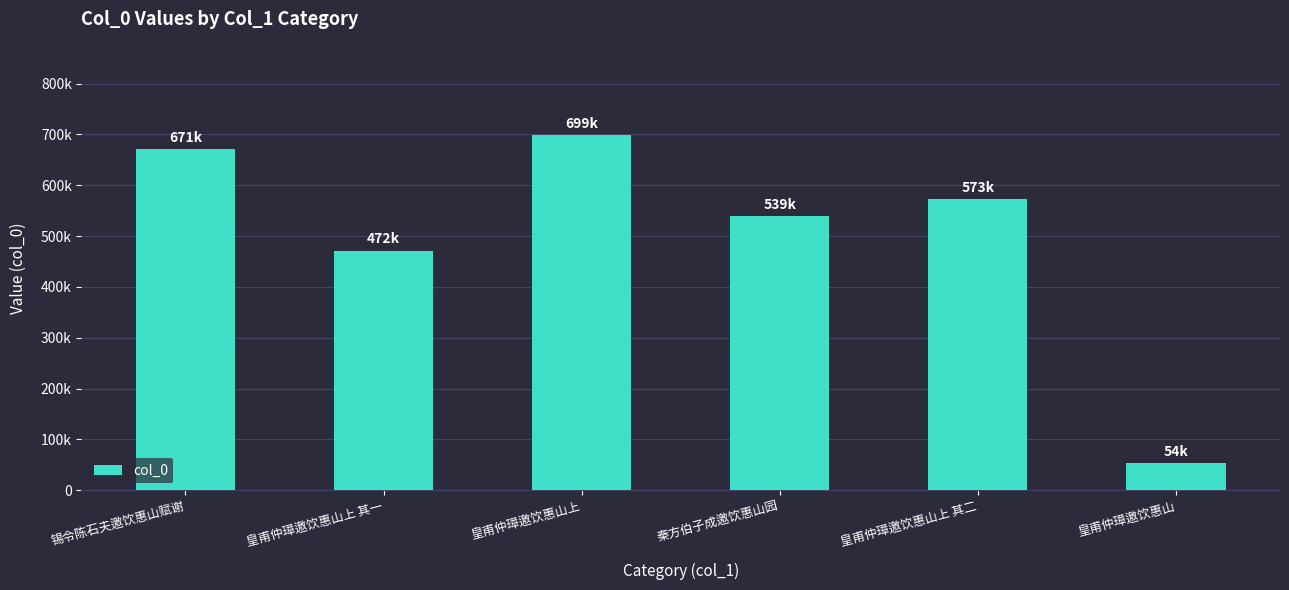

What is the sum of all values?

3008074